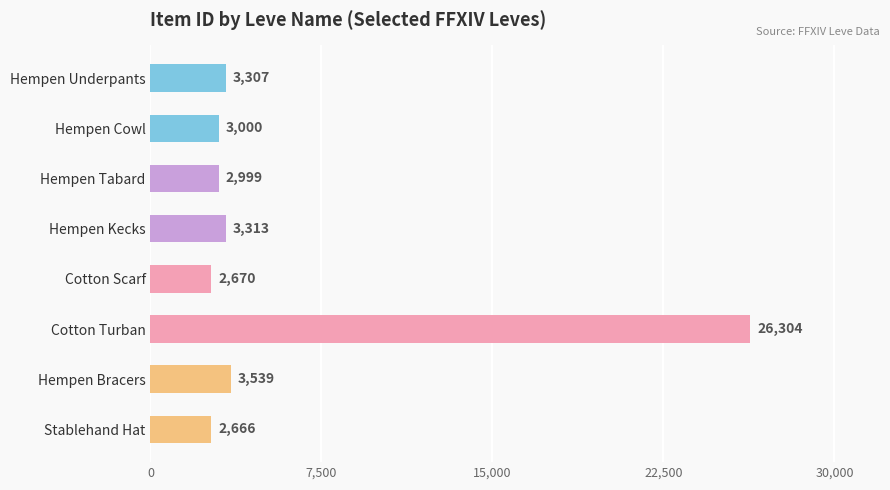

What is the ratio of the value at Cotton Turban to the value at Hempen Underpants?

8.0